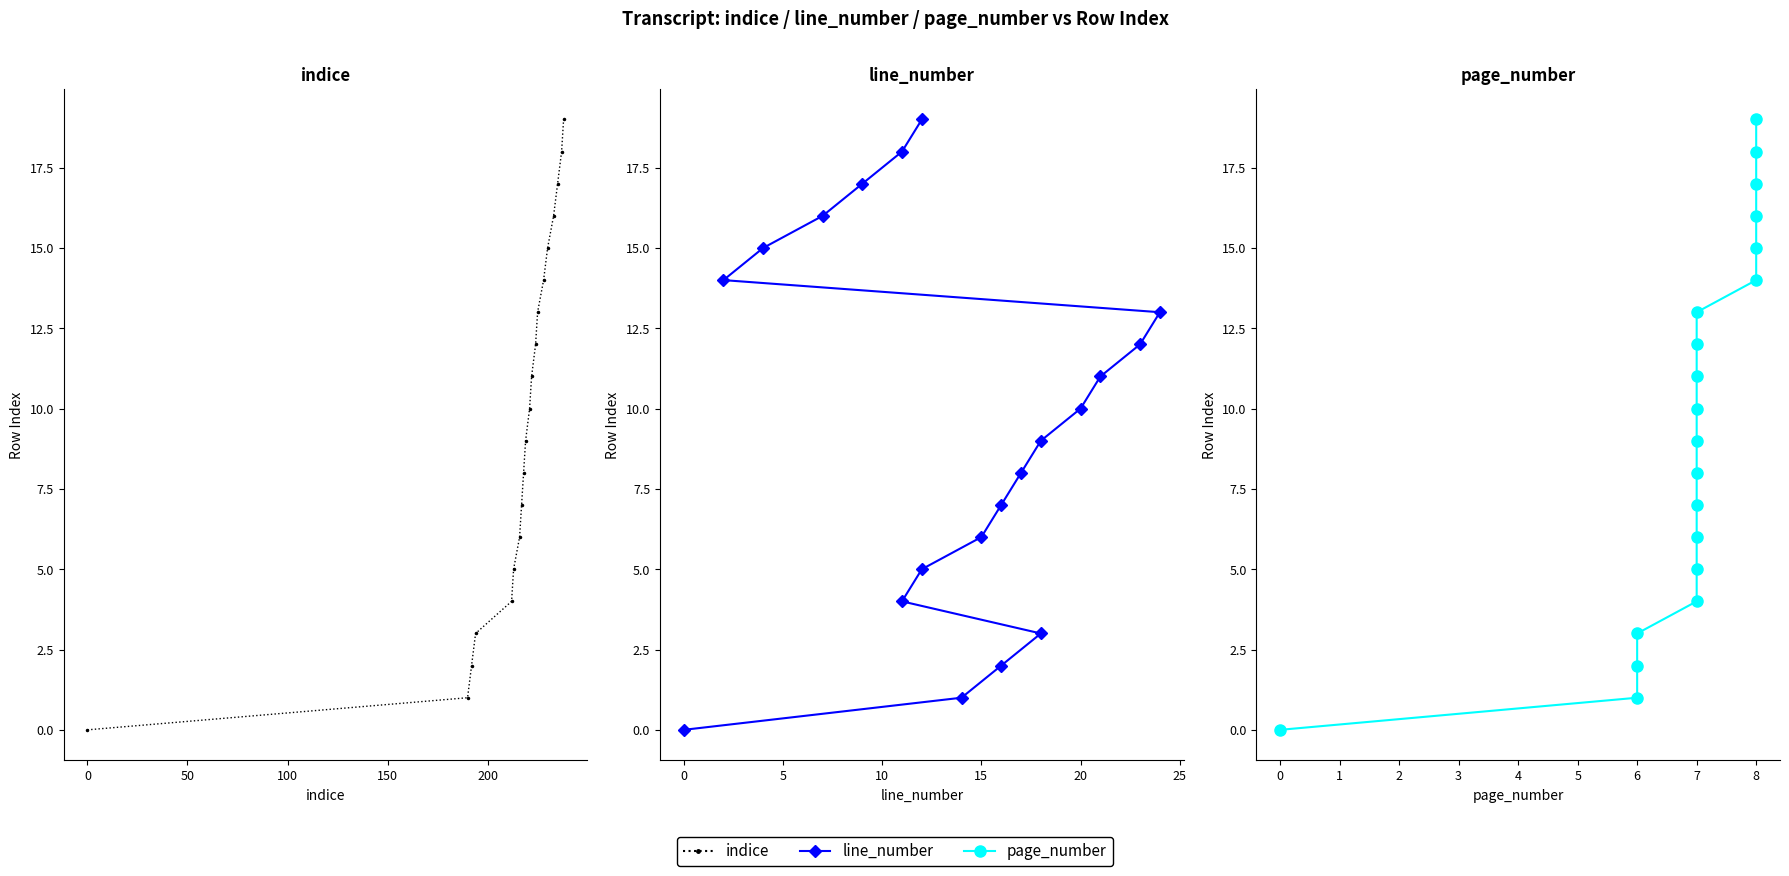

Is this an area chart (filled region under the line)?

No